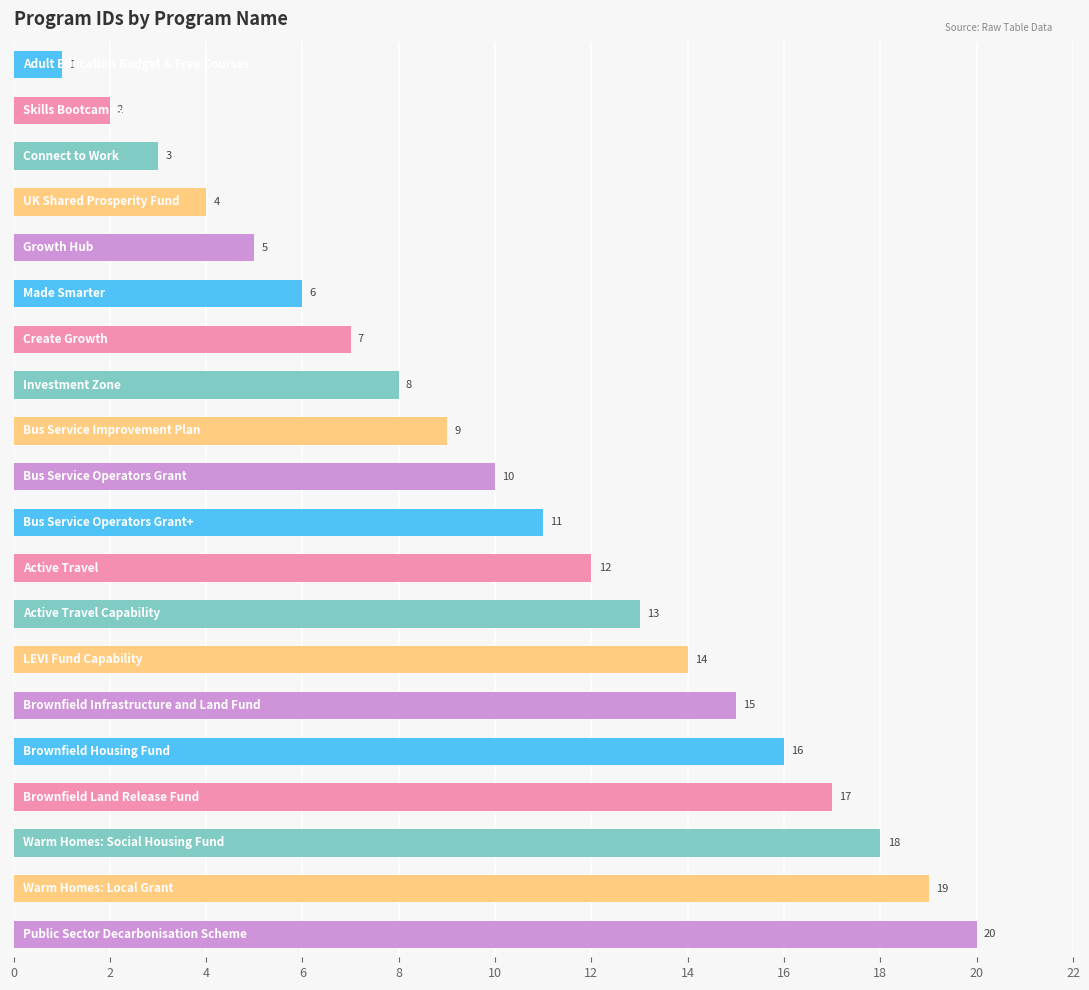

What is the value of the 5th bar from the top?

5